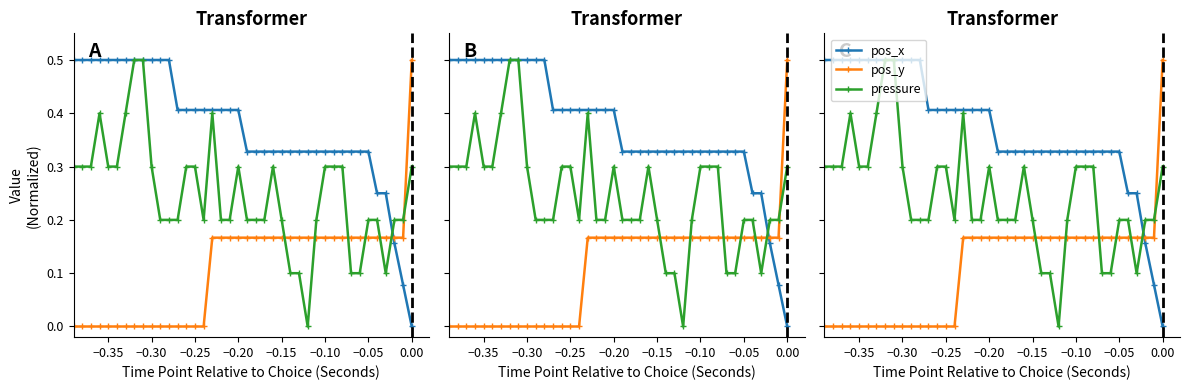

List the series in order of their peak value, lowest first.

pos_x, pos_y, pressure